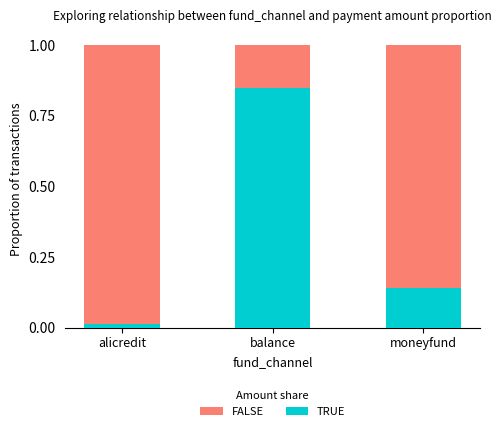

List the labels in order of TRUE value, largest first.

balance, moneyfund, alicredit